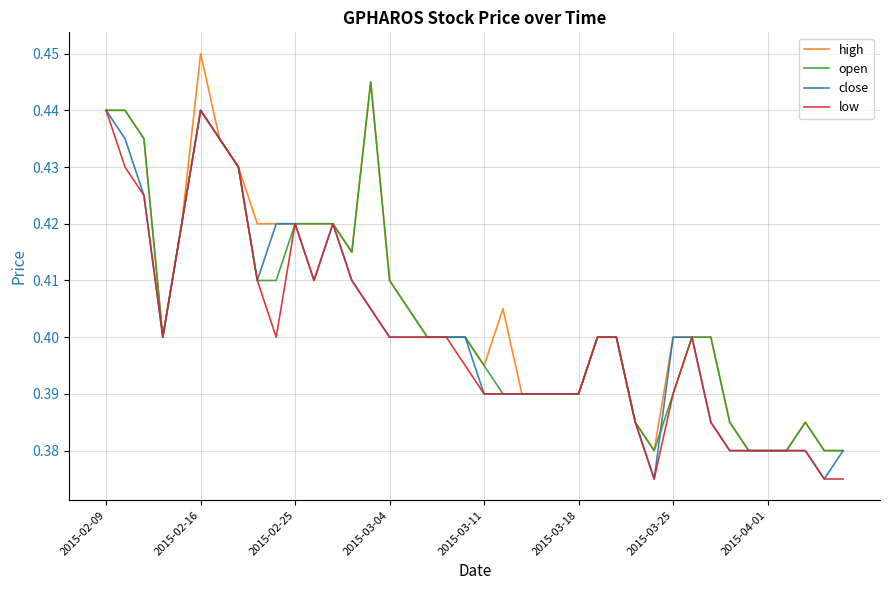

Which series has the largest range (max minus min)?

high